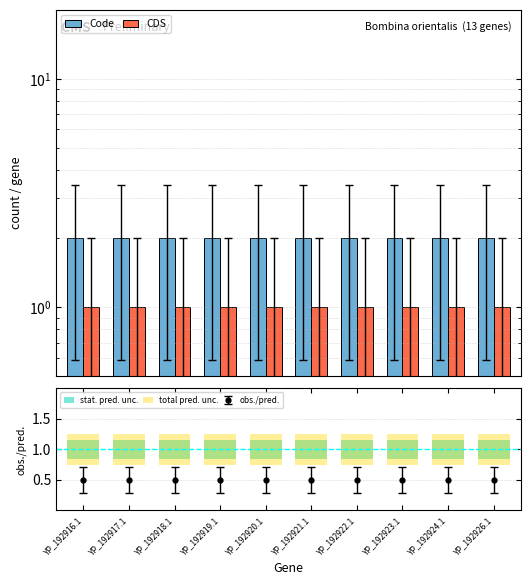

List the labels in order of CDS value, smallest first.

YP_192916.1, YP_192917.1, YP_192918.1, YP_192919.1, YP_192920.1, YP_192921.1, YP_192922.1, YP_192923.1, YP_192924.1, YP_192926.1